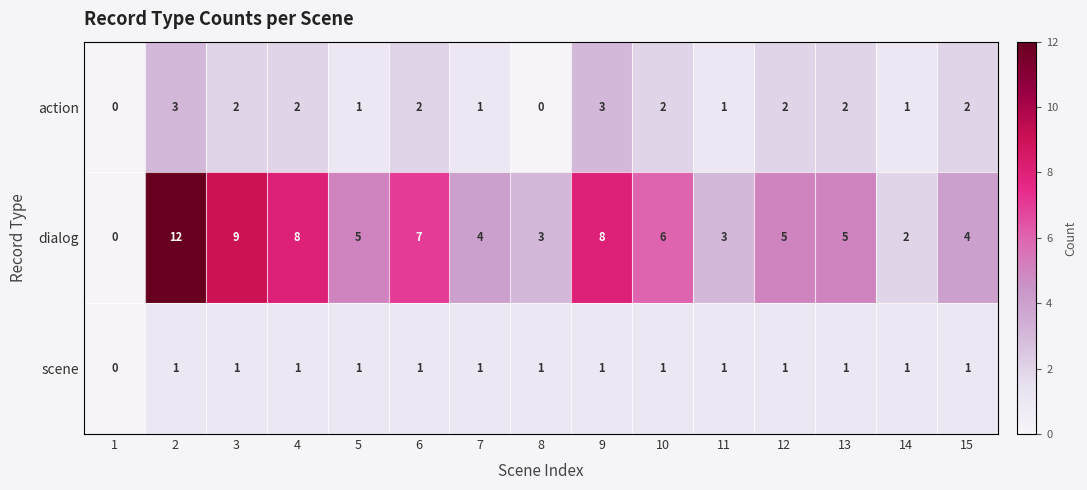

Rank the series at 2 from lowest to highest value.

scene, action, dialog